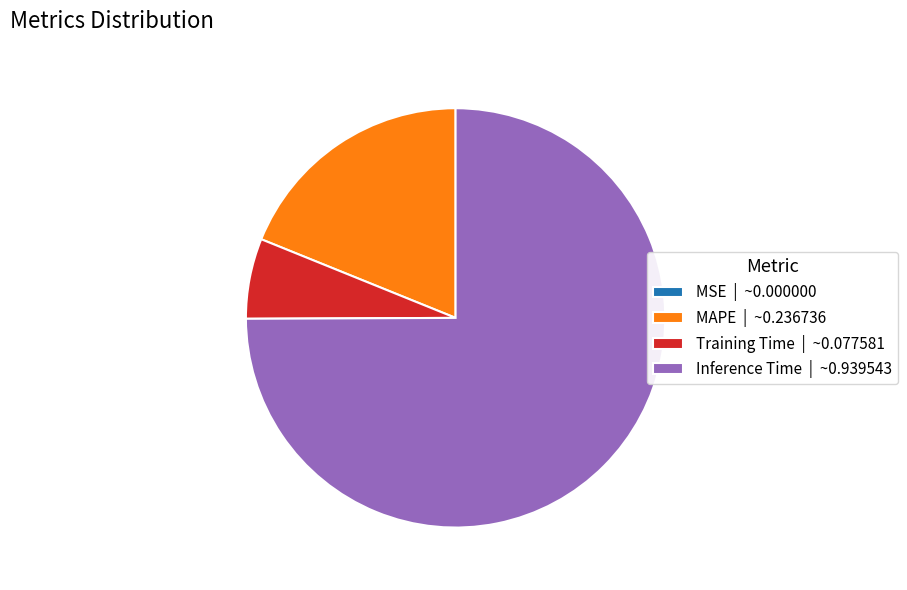

True or false: Training Time | ~0.077581 accounts for 15% of the total.

False